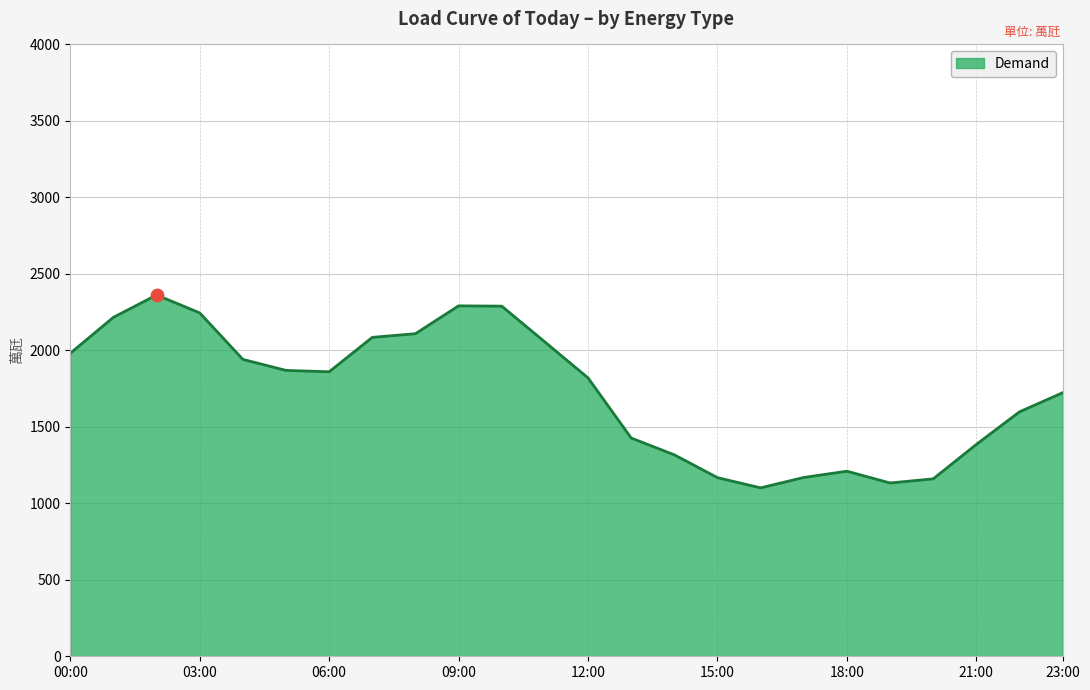

What is the smallest value displayed?

1101